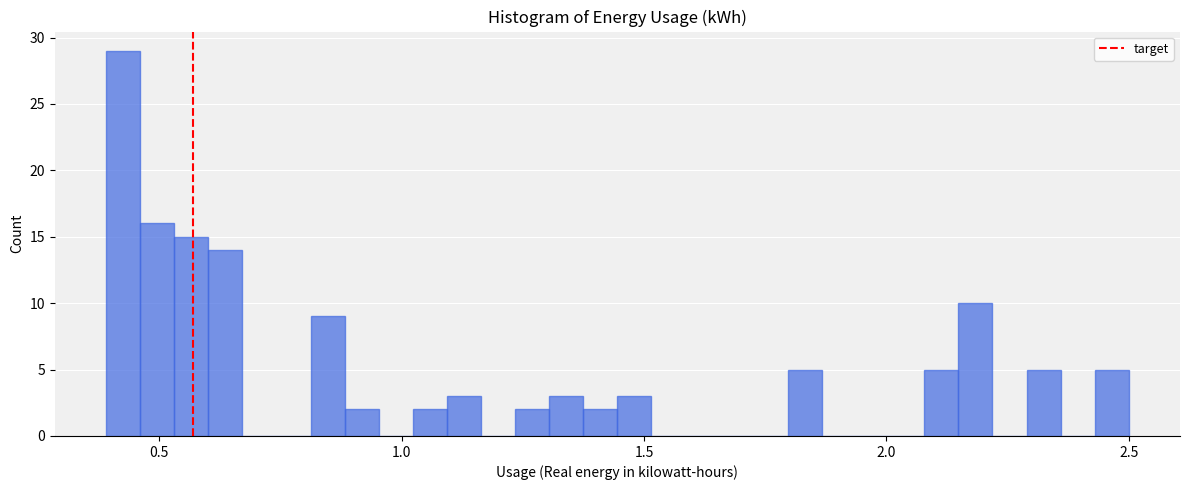

Read against the x-axis, roughly where is the centre of the tallest bar?

0.45